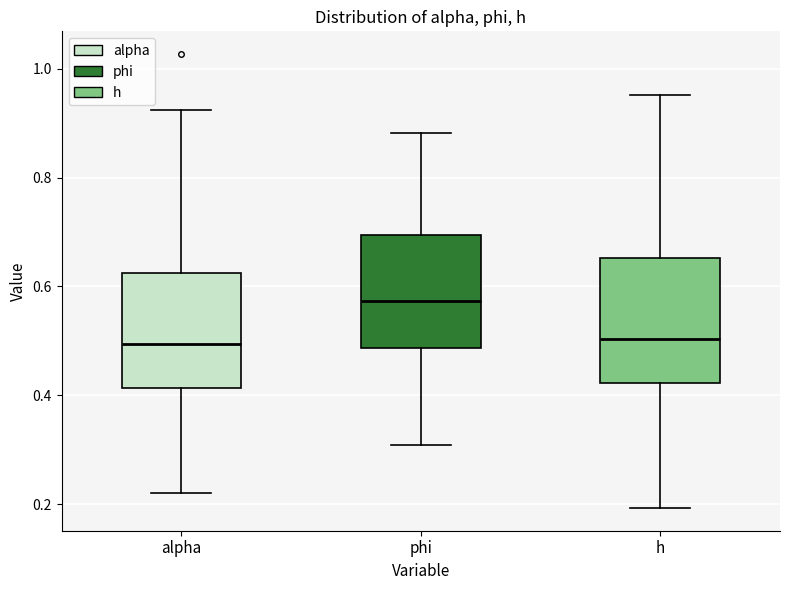

Where does the lower whisker of the box for alpha end on the y-axis? The values are not printed on the chart, so give them approximately, as read against the axis.

0.22